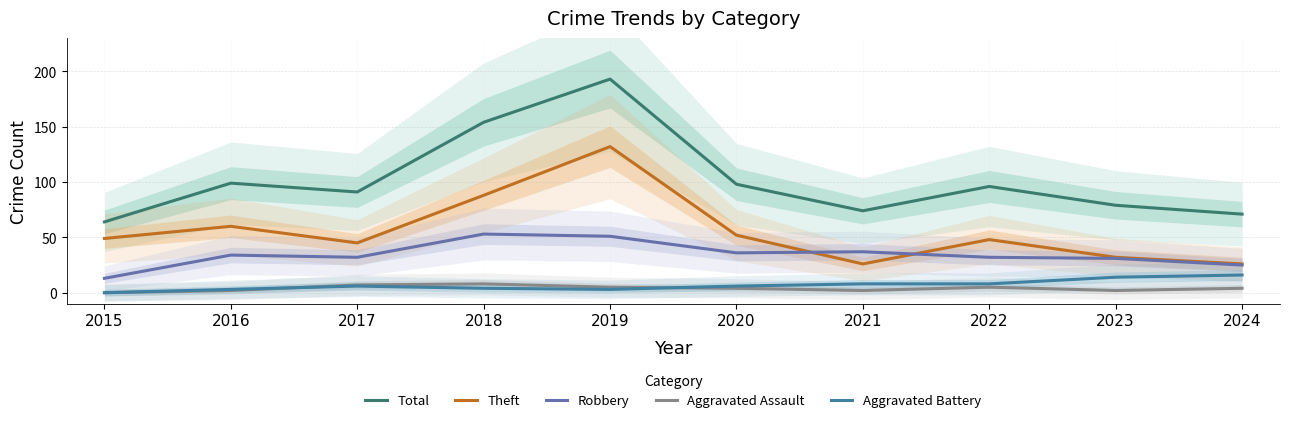

What is the total value across all series at 2018?

307